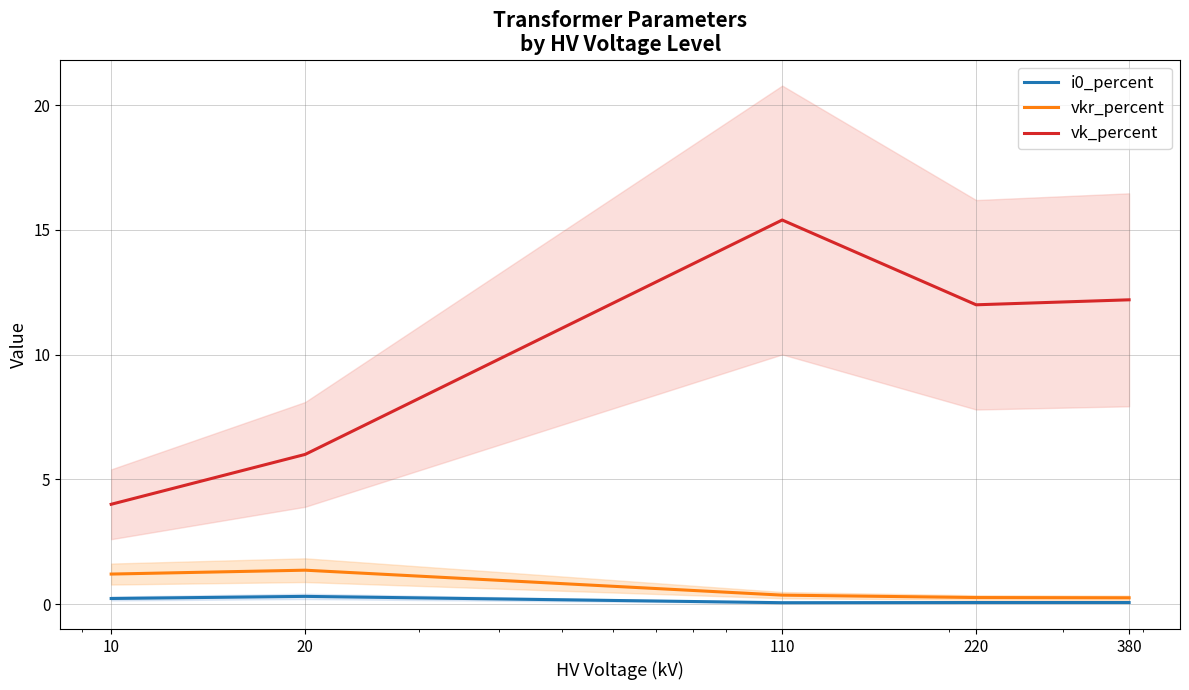

True or false: vkr_percent and vk_percent intersect in this chart.

False